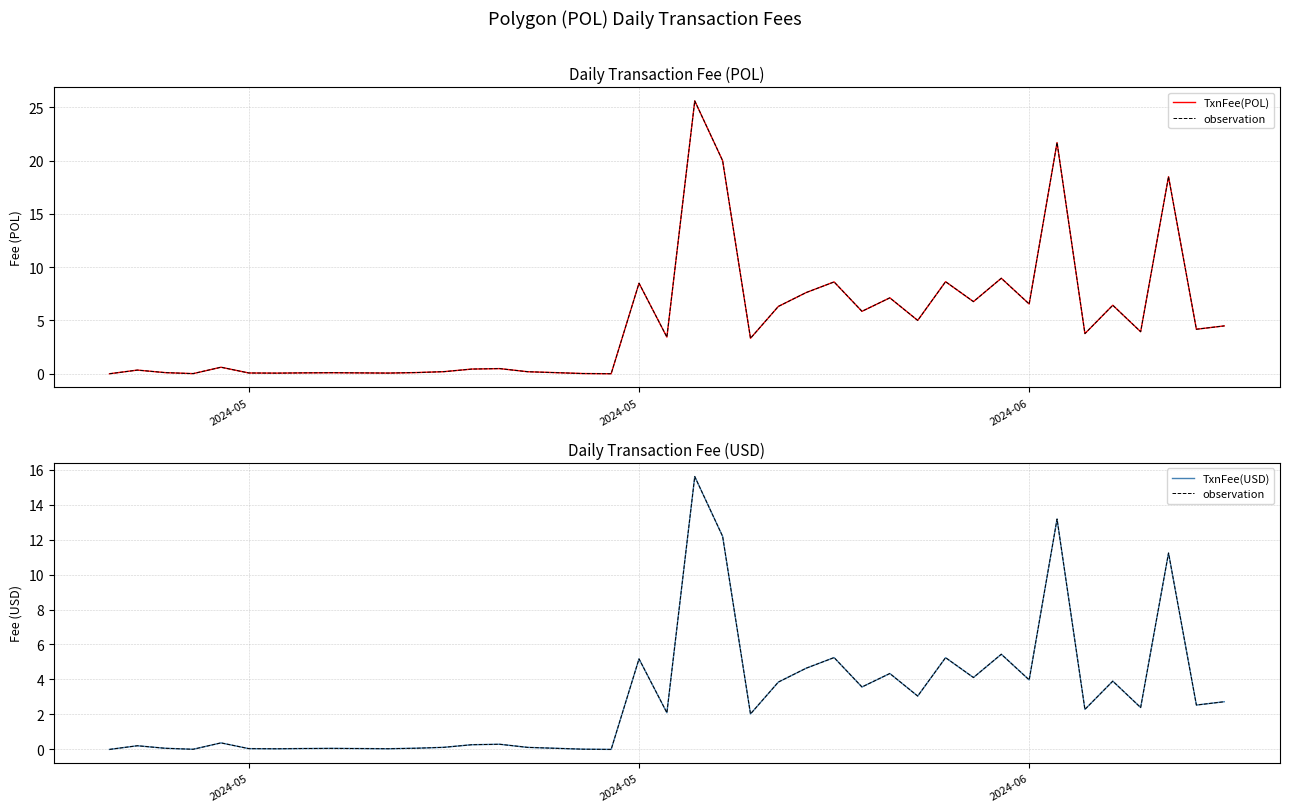

In TxnFee(POL), how many points are lower than both neighbors (excluding endpoints)?

13